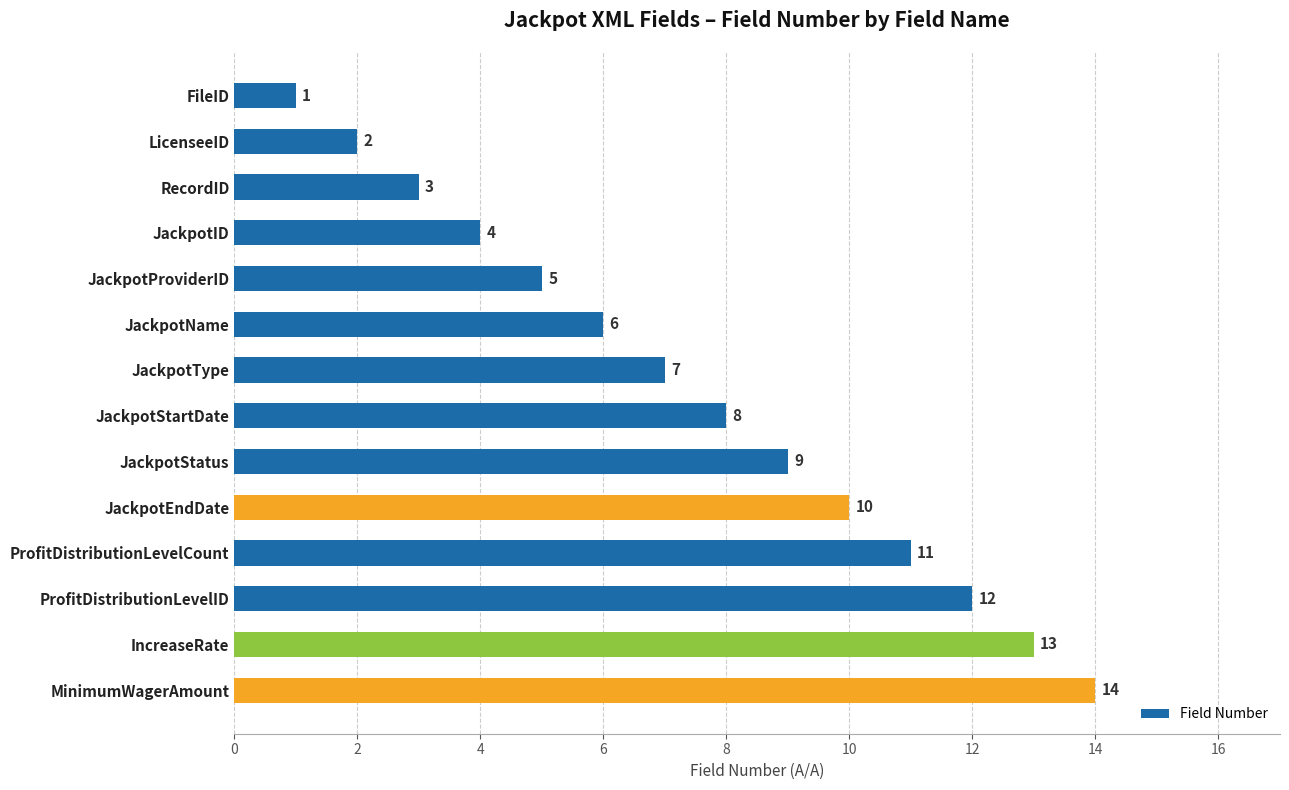

Does the chart contain stacked bars?

No